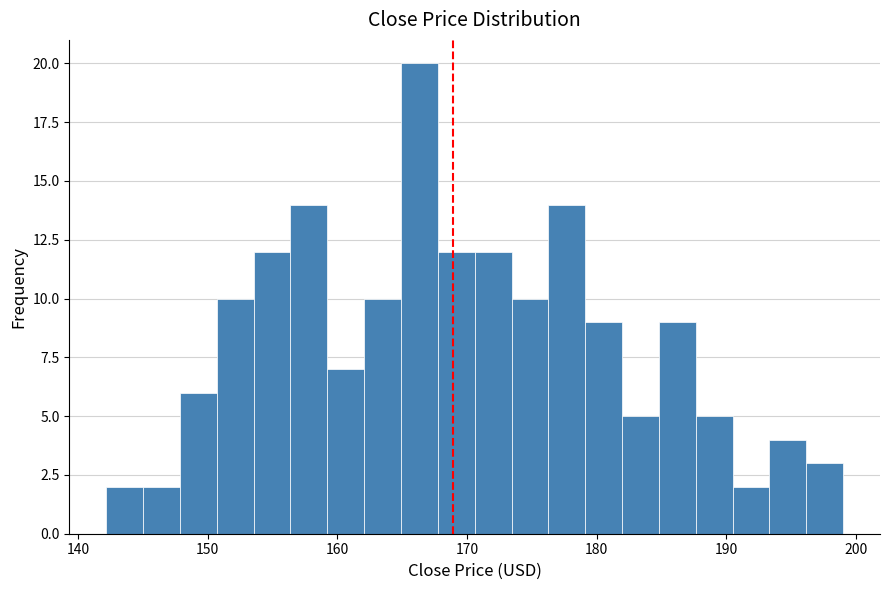

Around what value on the x-axis is the tallest bar? Give the approximate position of its centre, as read against the axis.

166